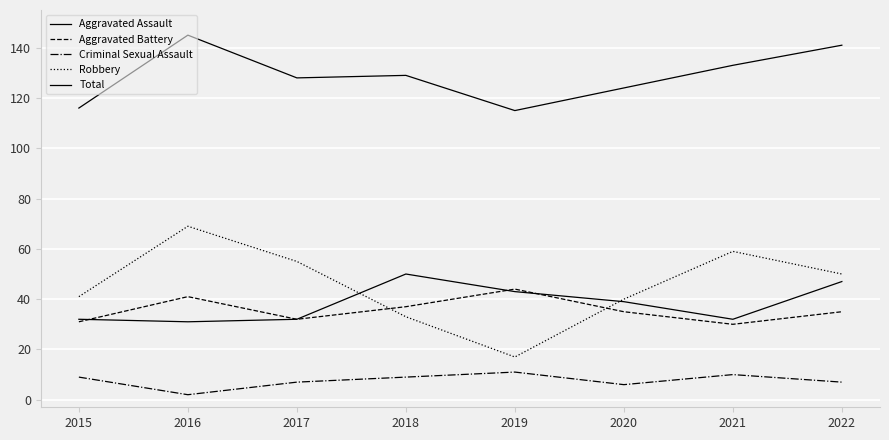

How many lines are shown in the chart?

5